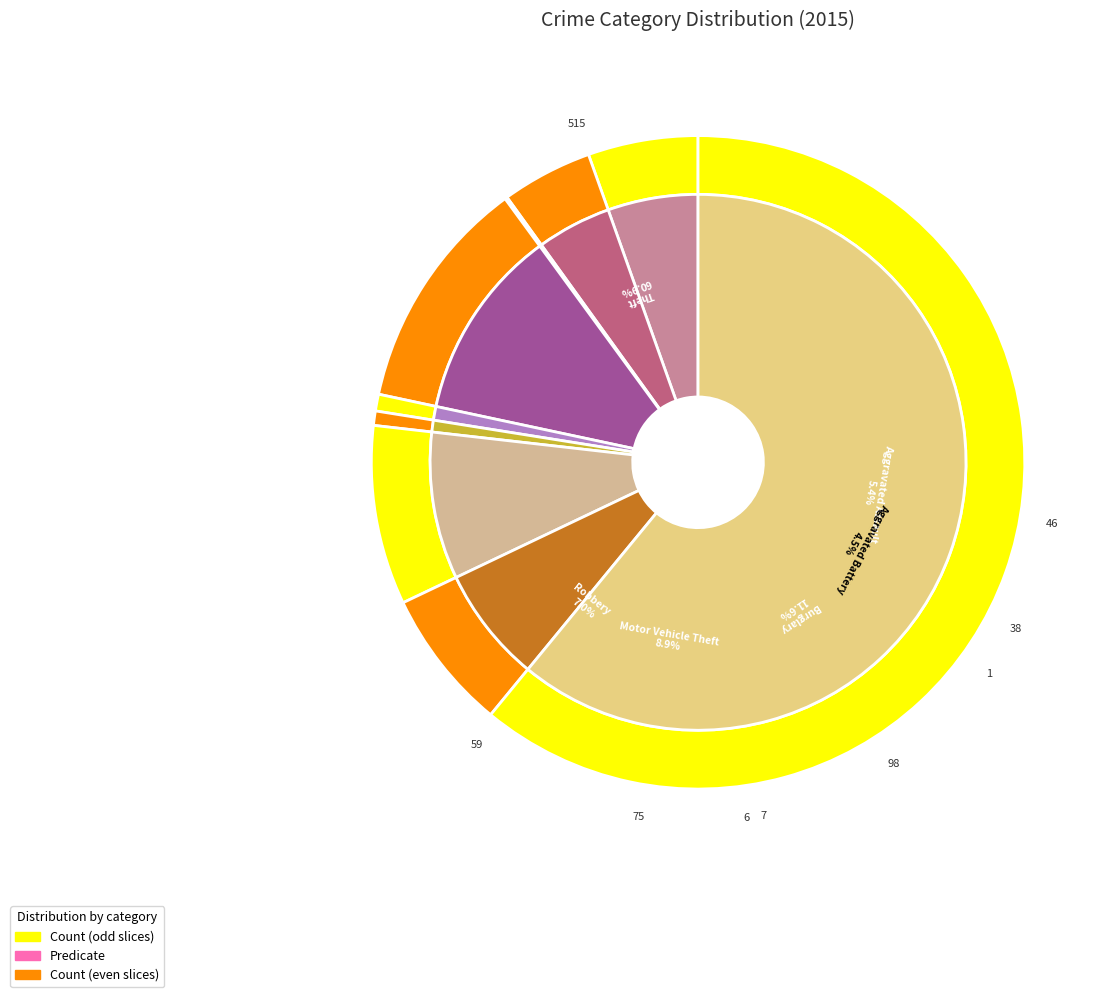

What percentage is the Theft slice, to the nearest percent?

61%